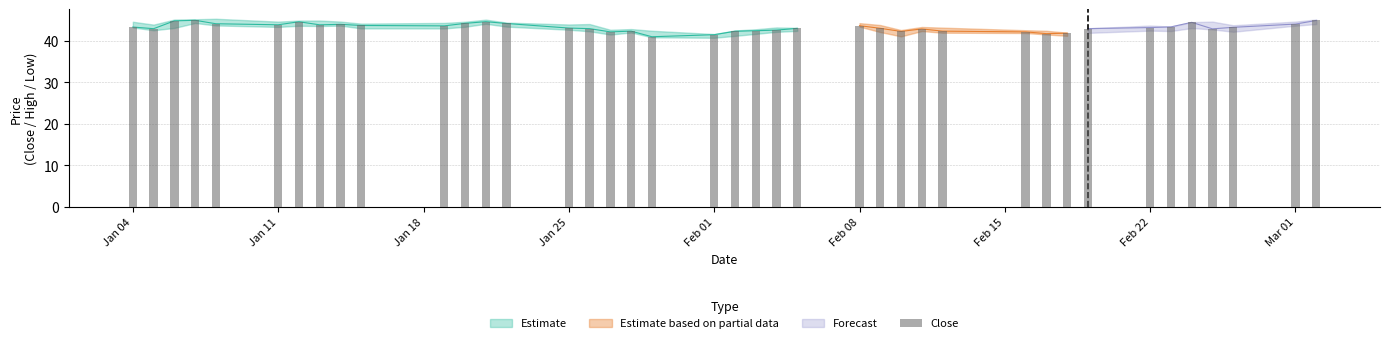

What is the value of the 32nd bar from the left?

41.9